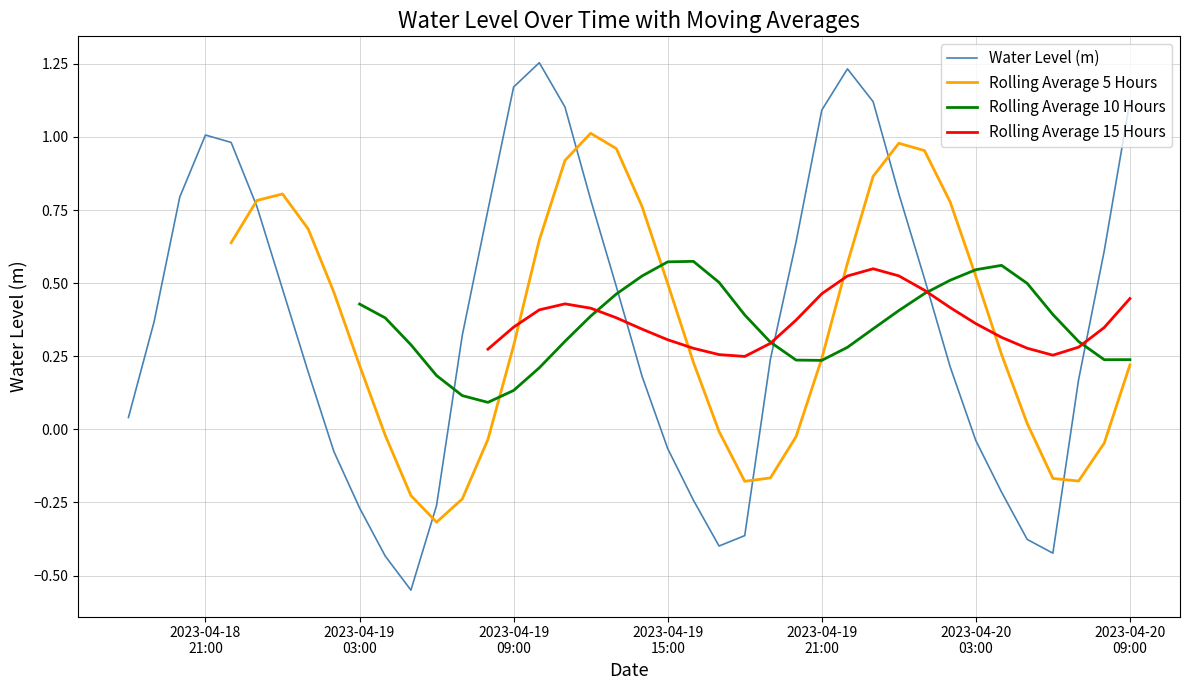

The value of Rolling Average 10 Hours at 10 is 0.2. True or false?

False